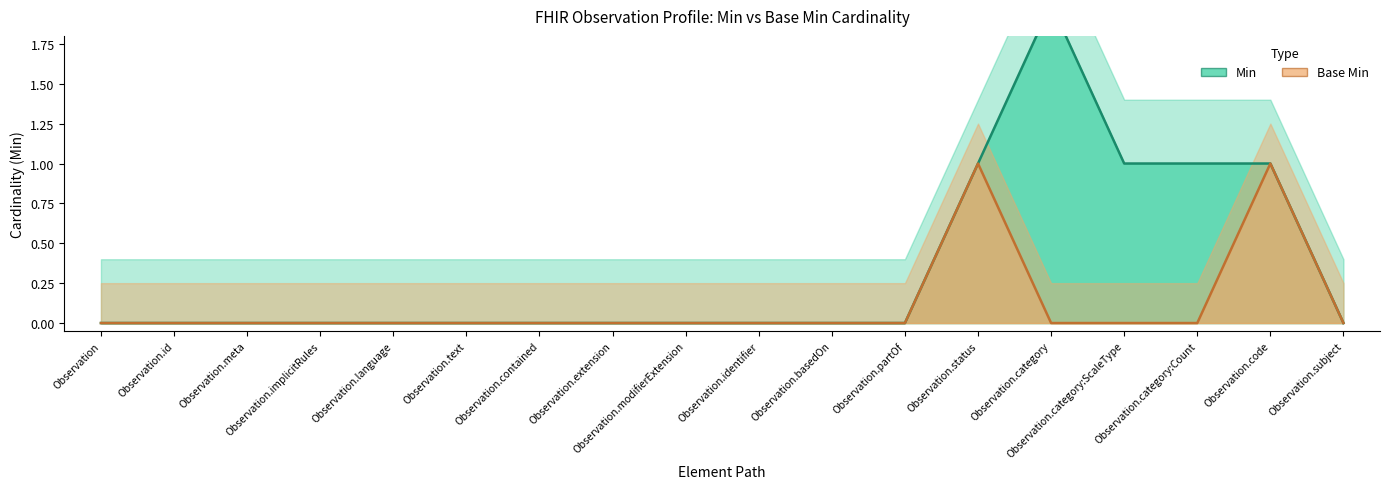

At which label is Base Min closest to 0?

Observation